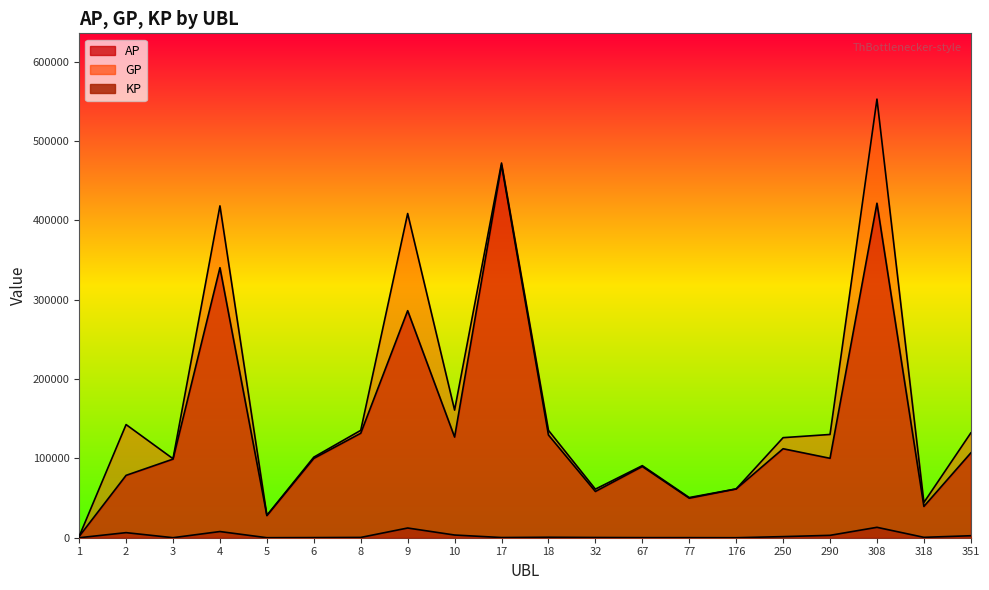

What value does the KP series have at 2?

6399.9